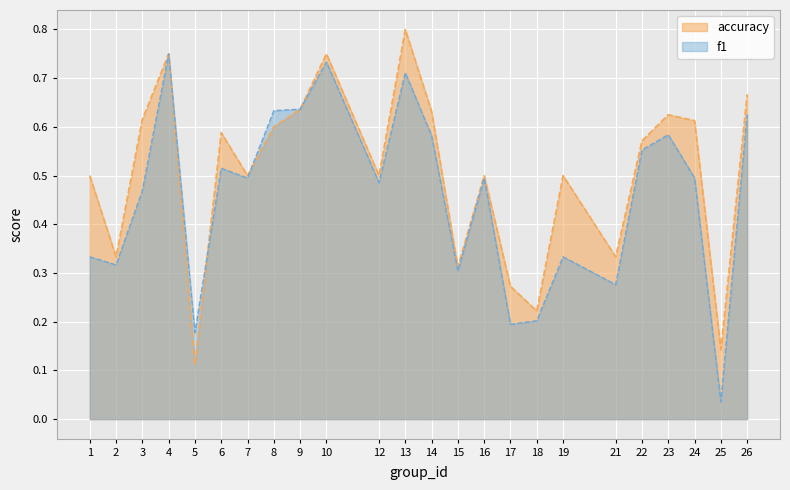

Reading right to left, transcribe all the data shown in this chart.

f1: 26=0.6	25=0.0	24=0.5	23=0.6	22=0.6	21=0.3	19=0.3	18=0.2	17=0.2	16=0.5	15=0.3	14=0.6	13=0.7	12=0.5	10=0.7	9=0.6	8=0.6	7=0.5	6=0.5	5=0.2	4=0.8	3=0.5	2=0.3	1=0.3
accuracy: 26=0.7	25=0.1	24=0.6	23=0.6	22=0.6	21=0.3	19=0.5	18=0.2	17=0.3	16=0.5	15=0.3	14=0.6	13=0.8	12=0.5	10=0.8	9=0.6	8=0.6	7=0.5	6=0.6	5=0.1	4=0.8	3=0.6	2=0.3	1=0.5